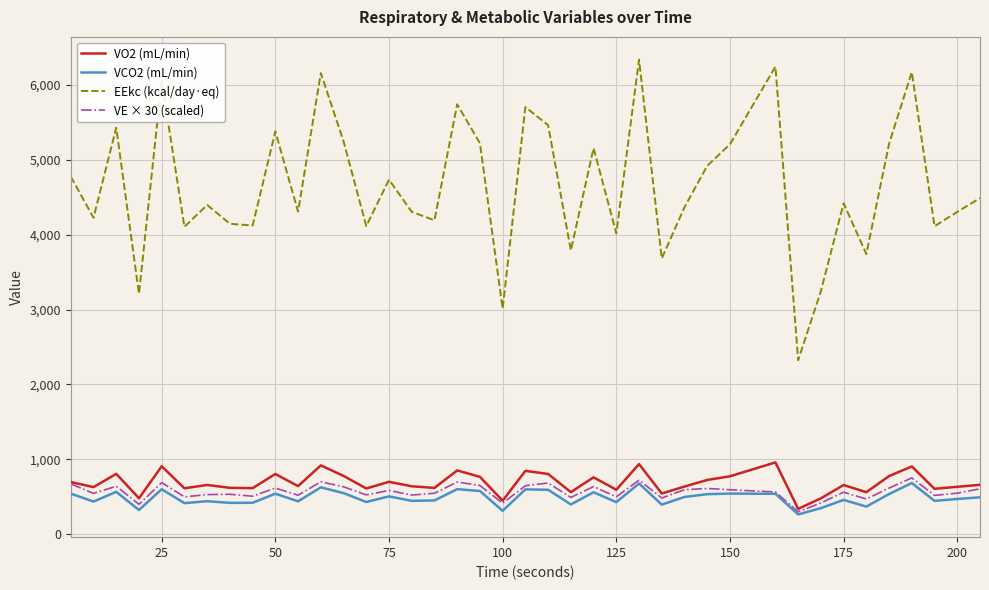

Which series has the largest range (max minus min)?

EEkc (kcal/day·eq)